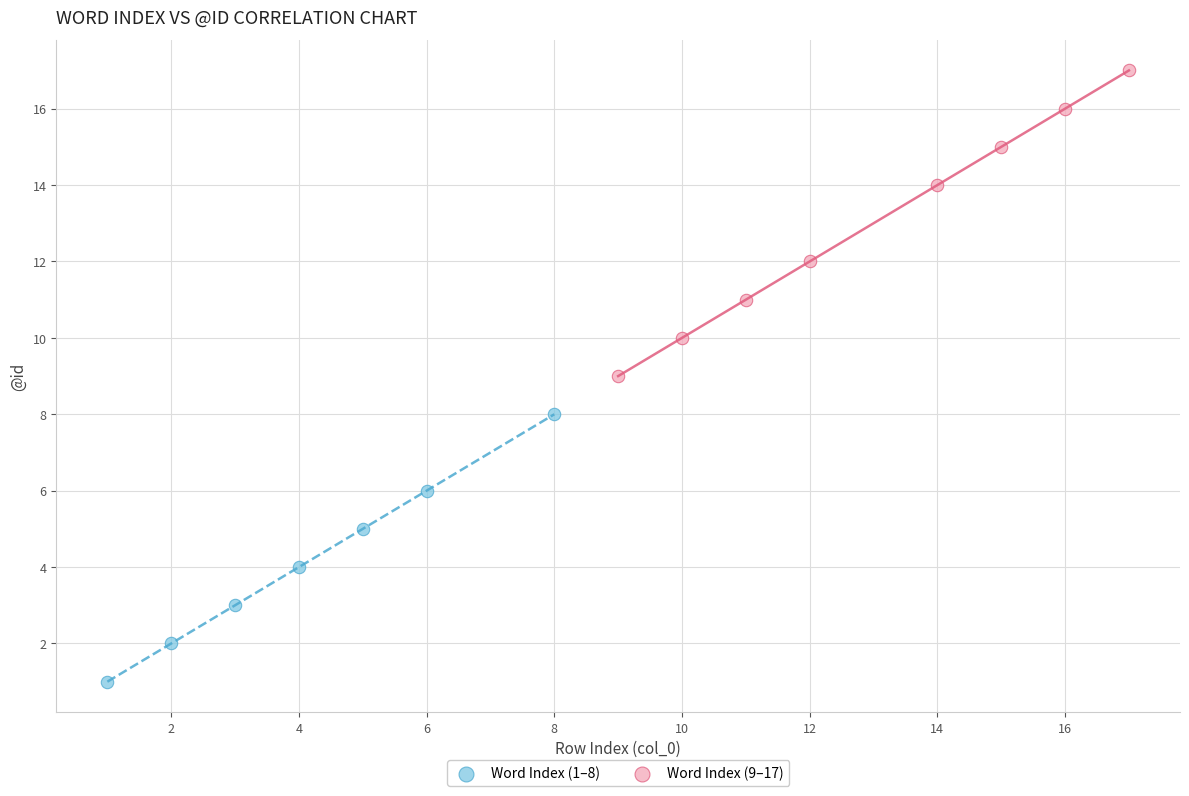

Which series contains the highest Y value?

Word Index (9–17)